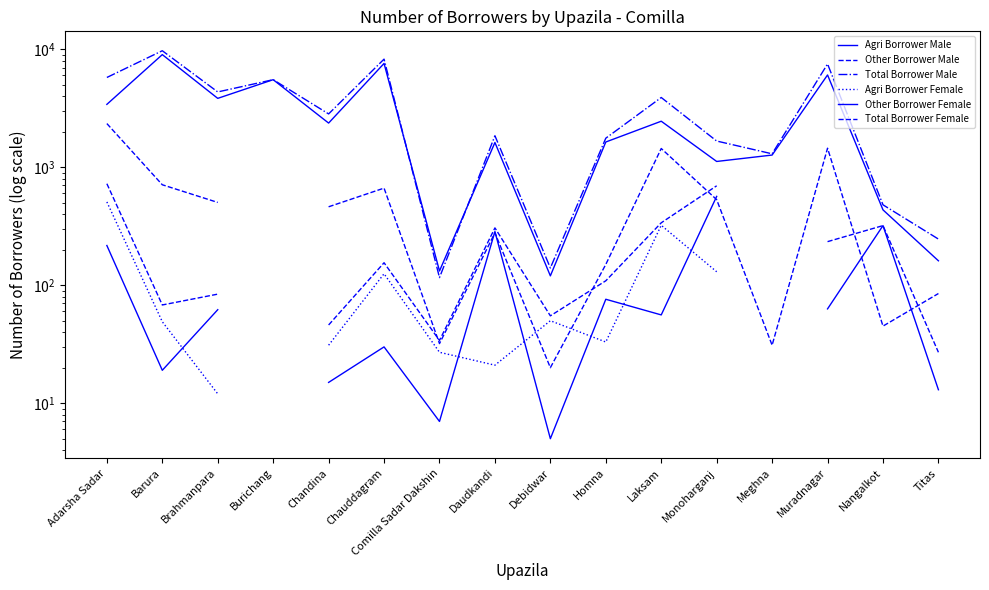

Which series has the largest range (max minus min)?

Total Borrower Male